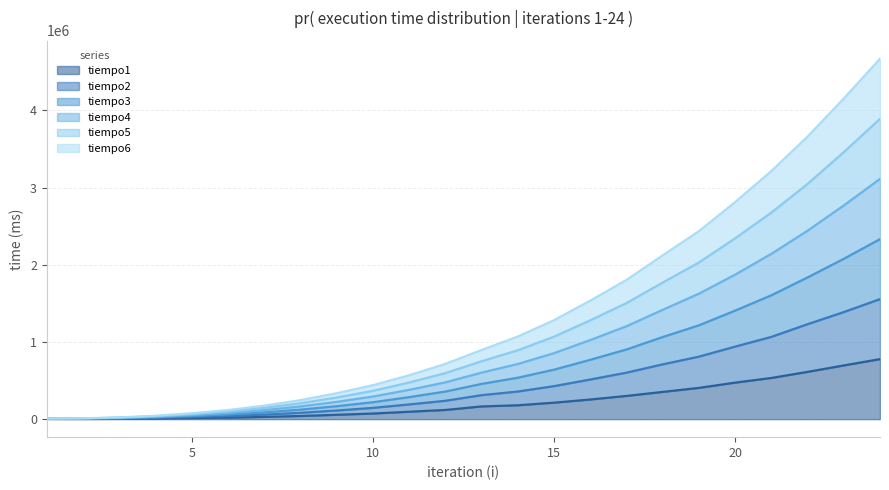

Which label corresponds to the smallest value in the chart?

2